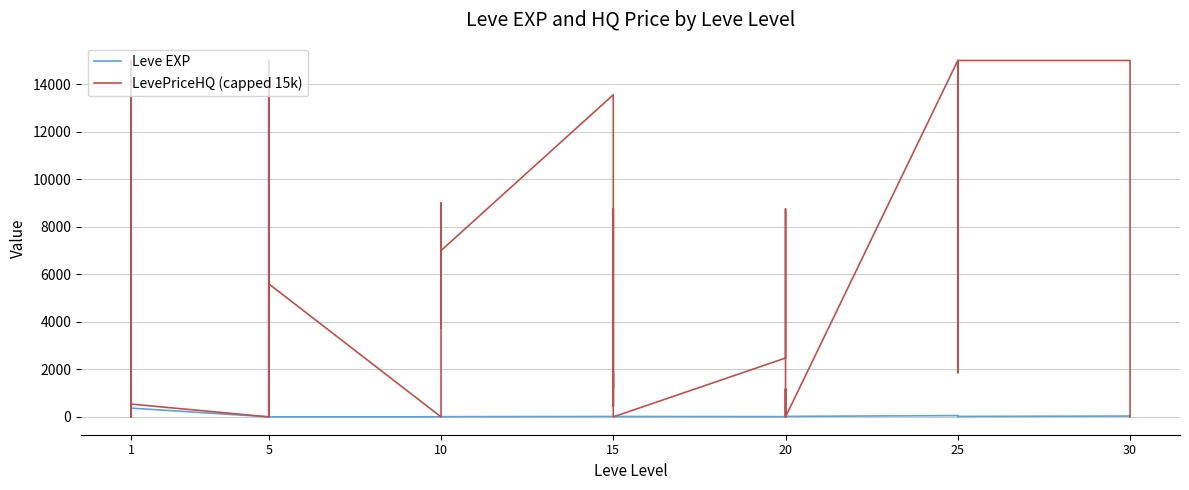

How many lines are shown in the chart?

2